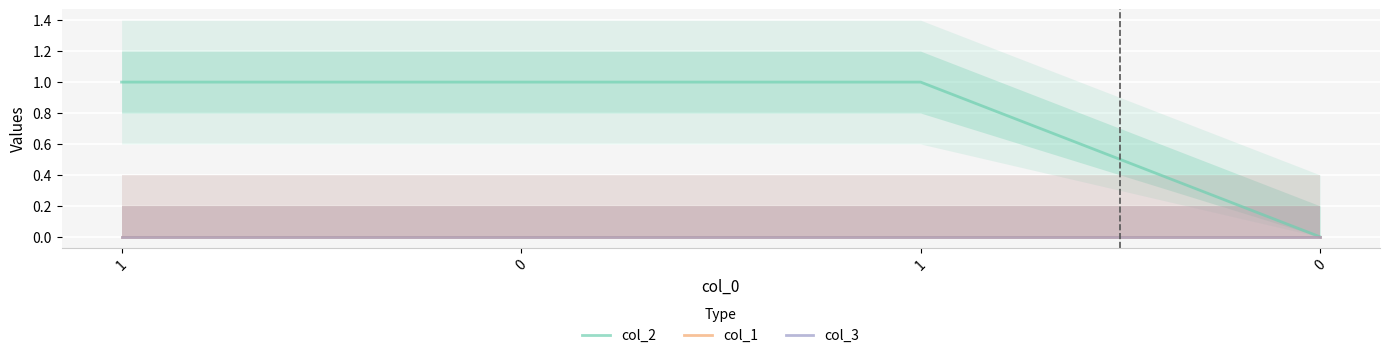

What is the label of the 3rd point from the left?

1